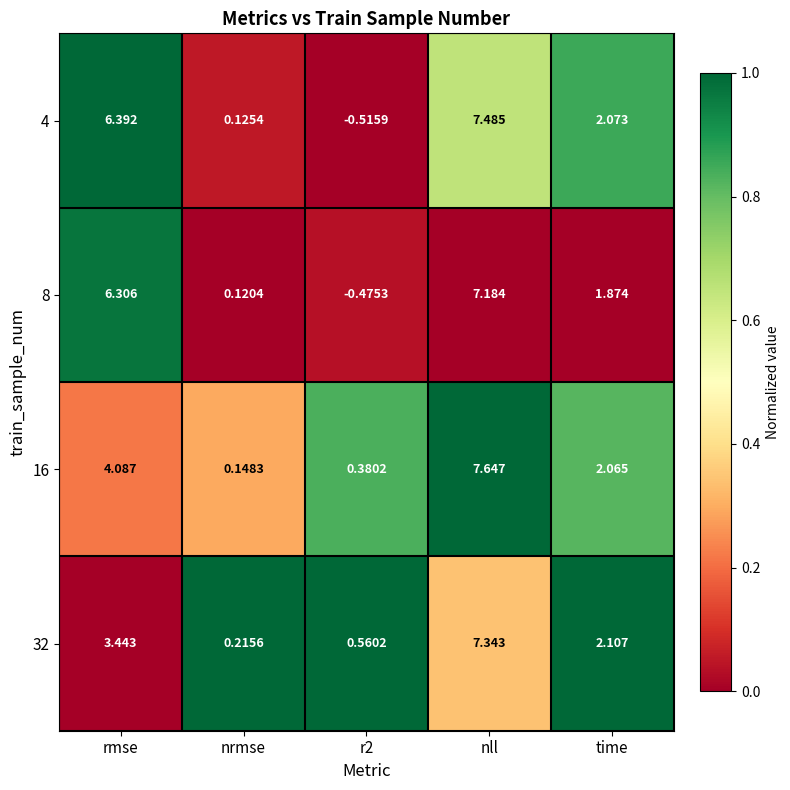

At which category is the sum across all series the highest?

nll